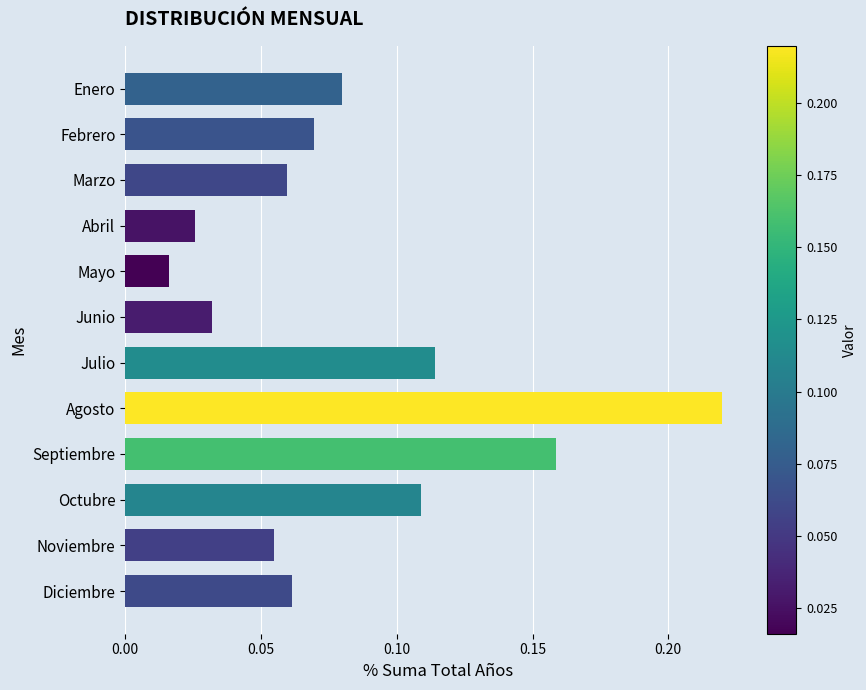

What is the sum of all values?

1.0